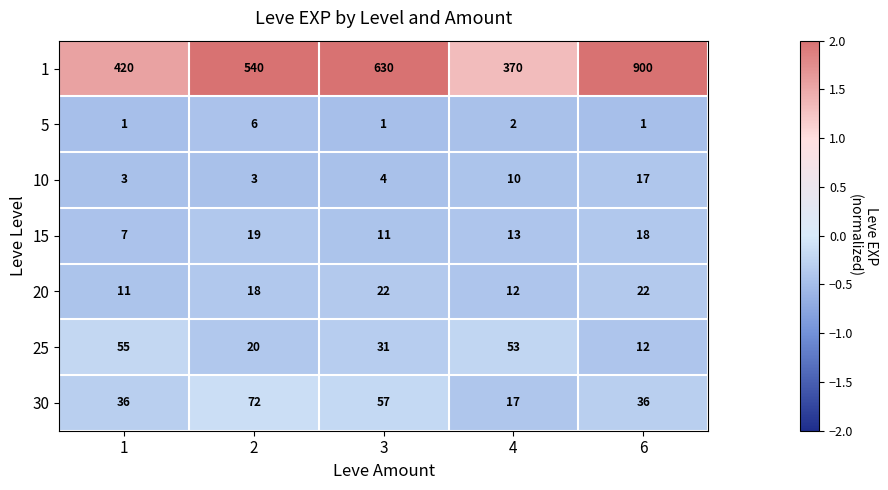

What is the difference between the maximum and minimum values in the 25 series?

43